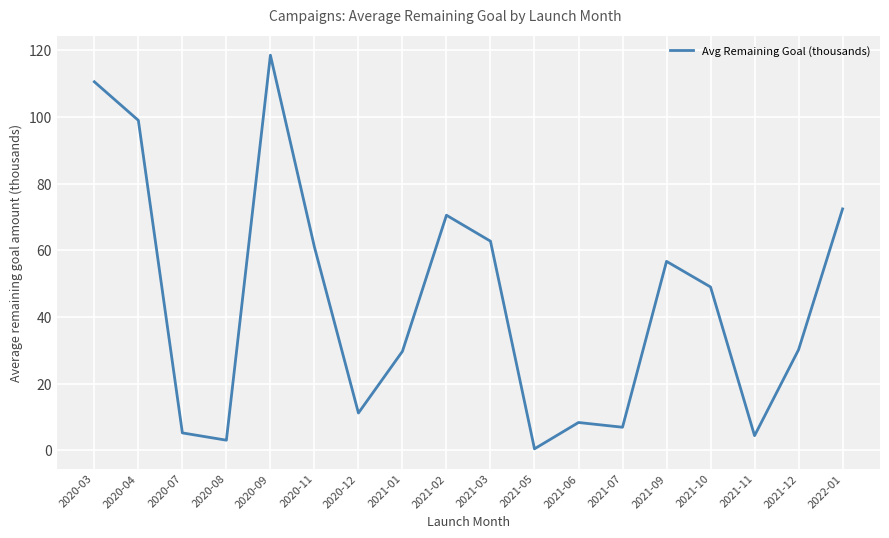

What is the sum of the values at 2020-08 and 2021-12?

33.2